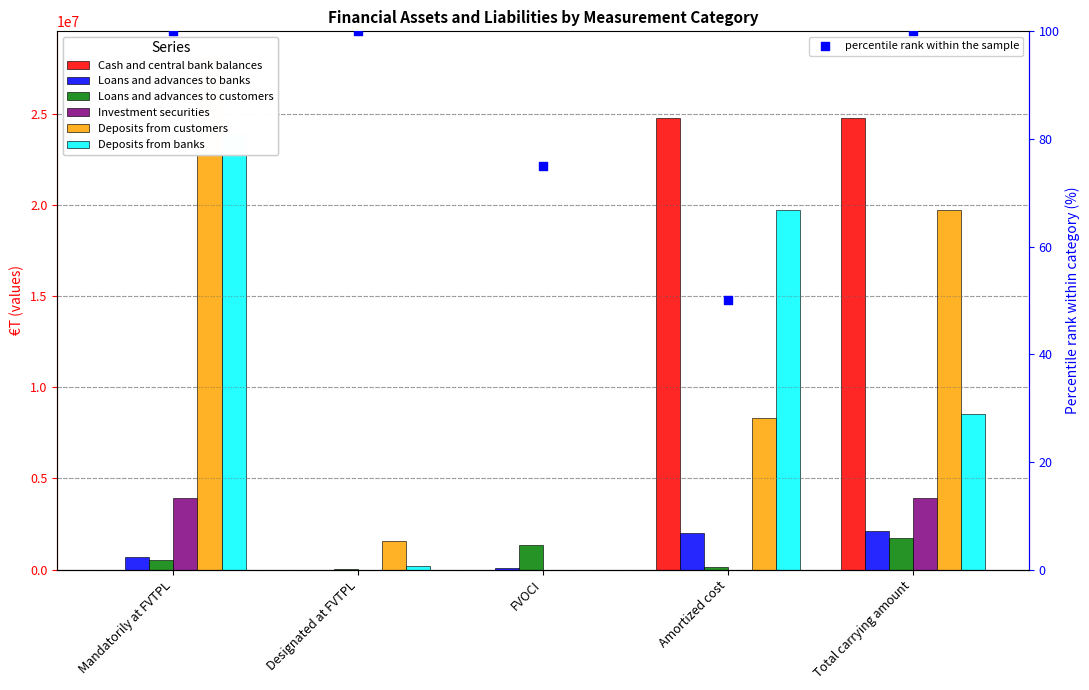

What is the total value across all series at FVOCI?

1425403